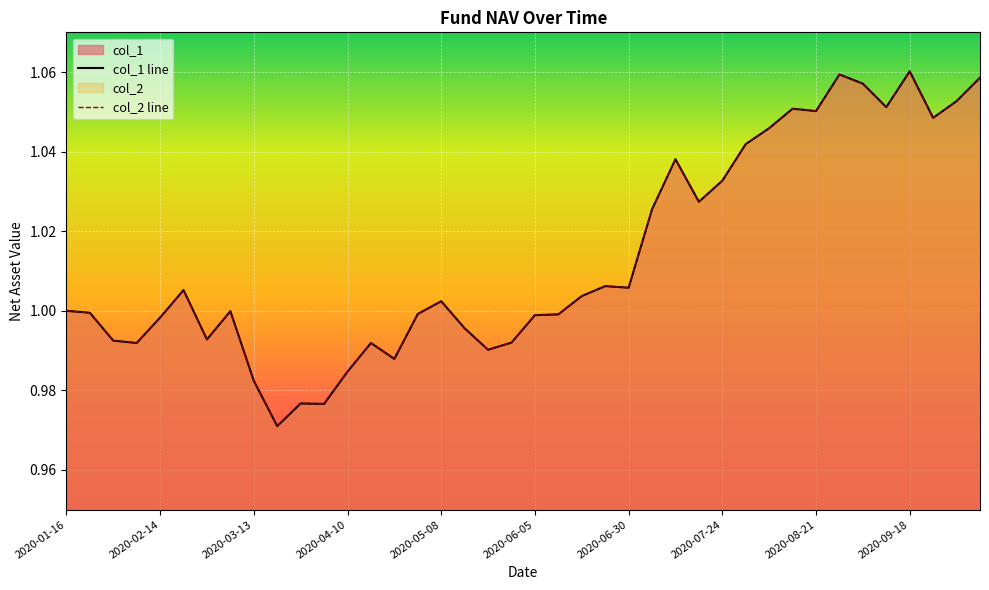

What is the difference between the maximum and minimum values in the col_2 series?

0.1